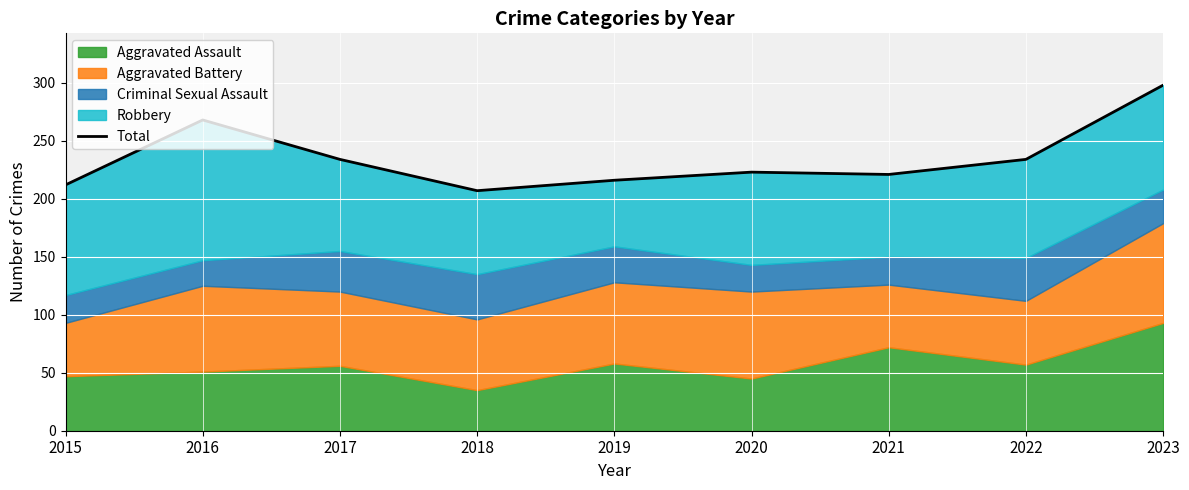

What is the difference between the maximum and minimum values?

91